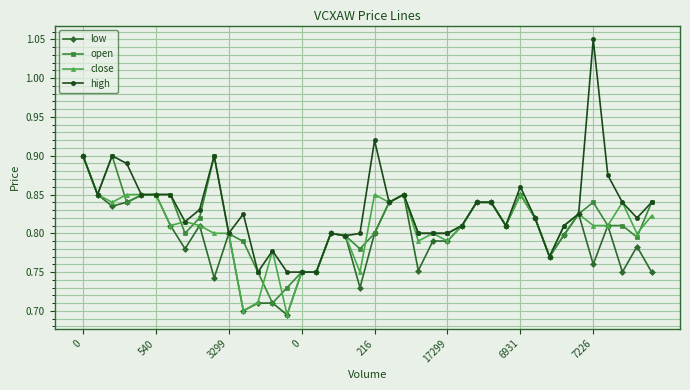

How many lines are shown in the chart?

4